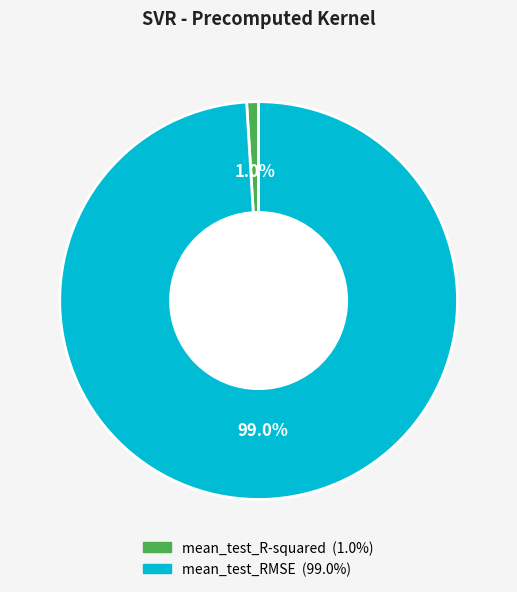

How many segments does this pie chart have?

2